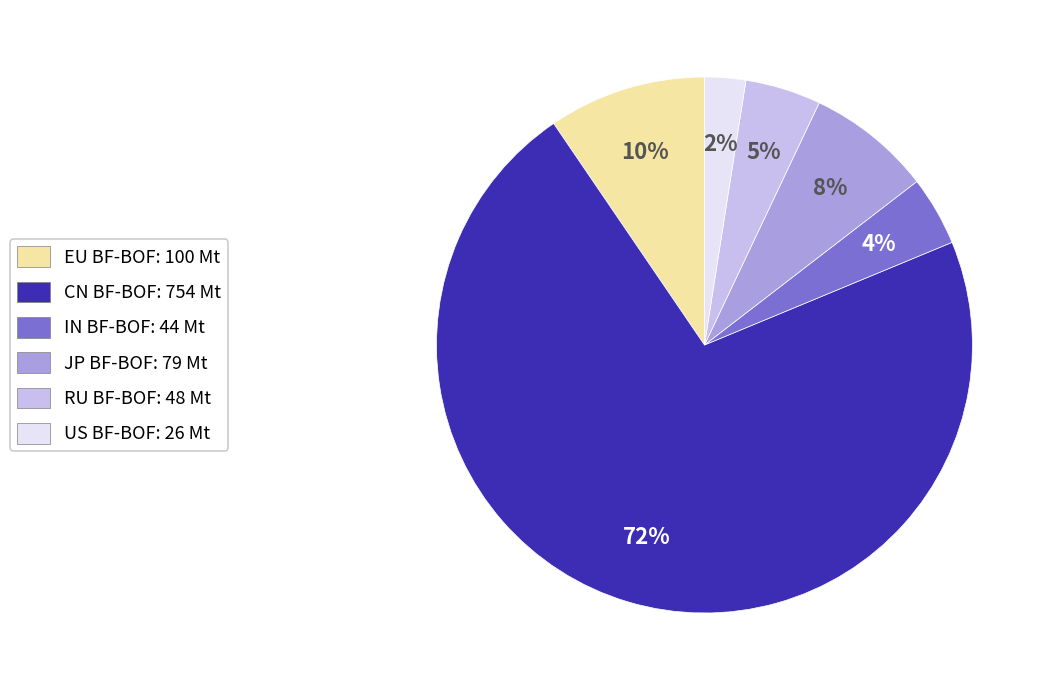

The IN BF-BOF slice represents 4% of the pie. True or false?

True